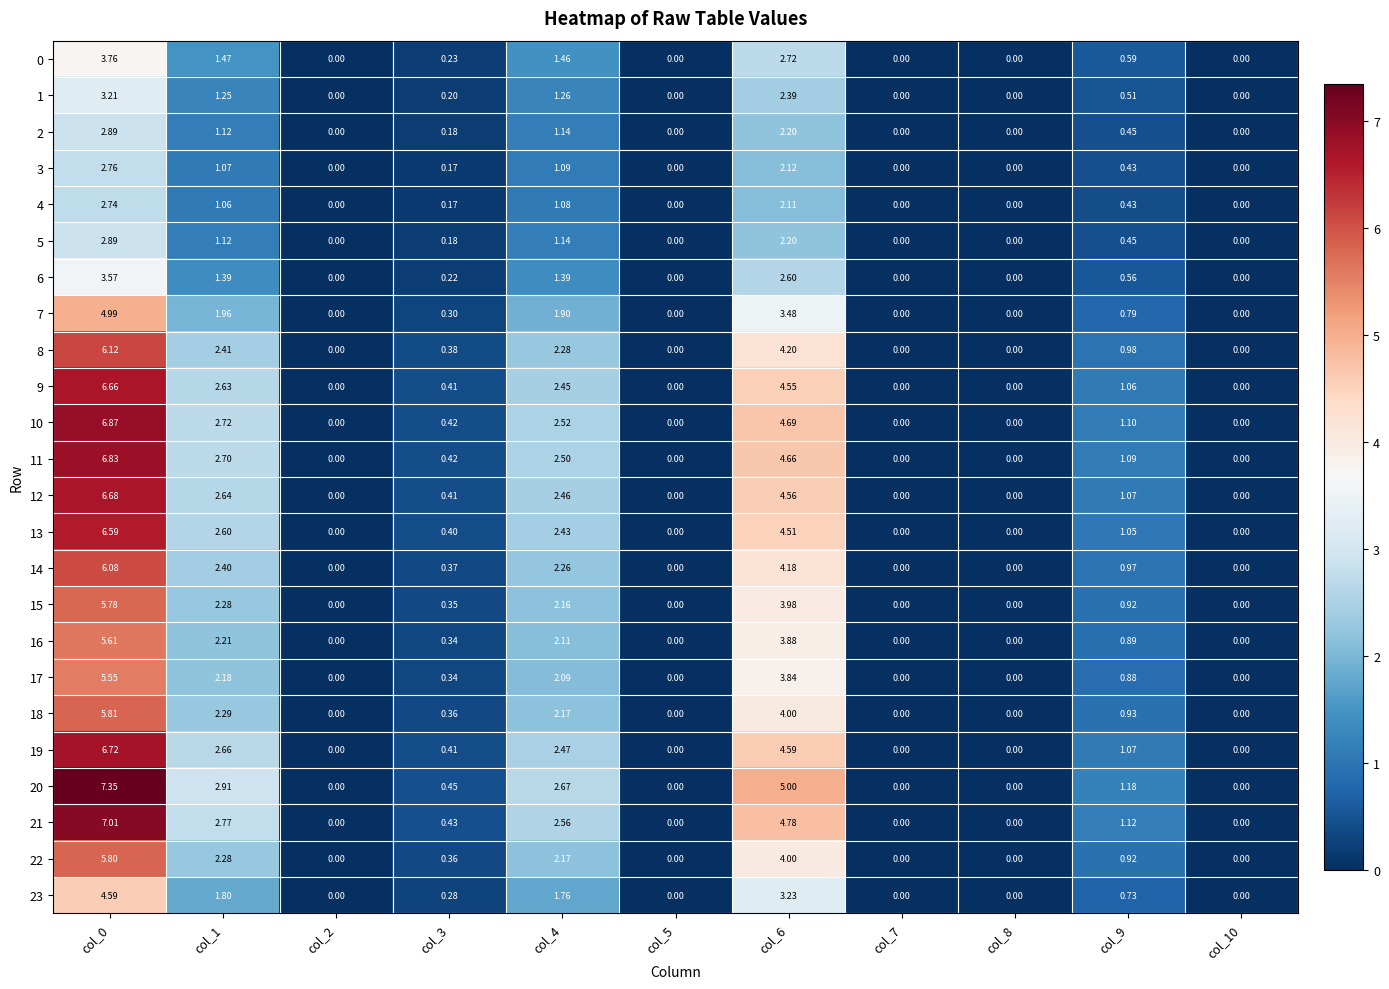

Is the value of 14 at col_6 greater than the value of 16 at col_4?

Yes